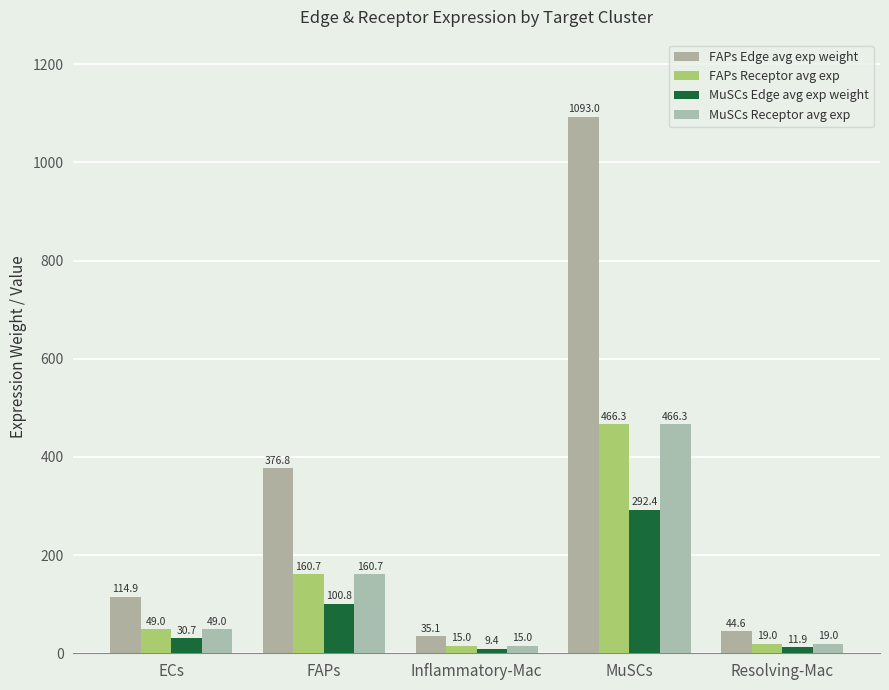

Which series has the largest total across all categories?

FAPs Edge avg exp weight